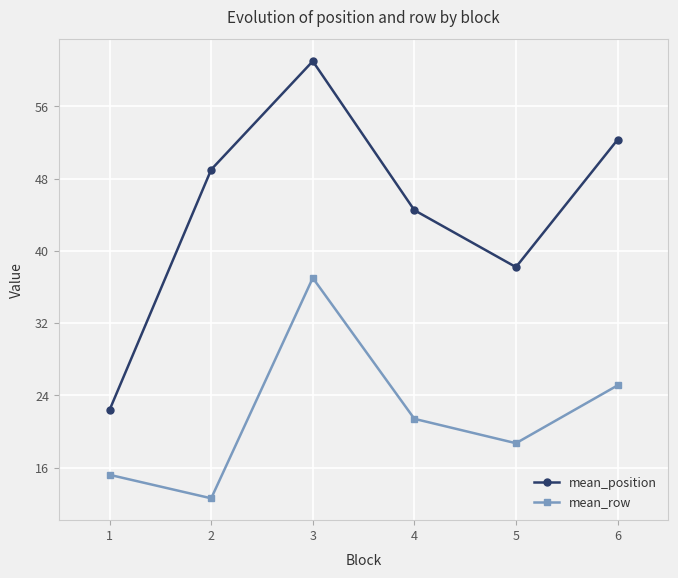

Between 3 and 4, which series saw the biggest shift?

mean_position